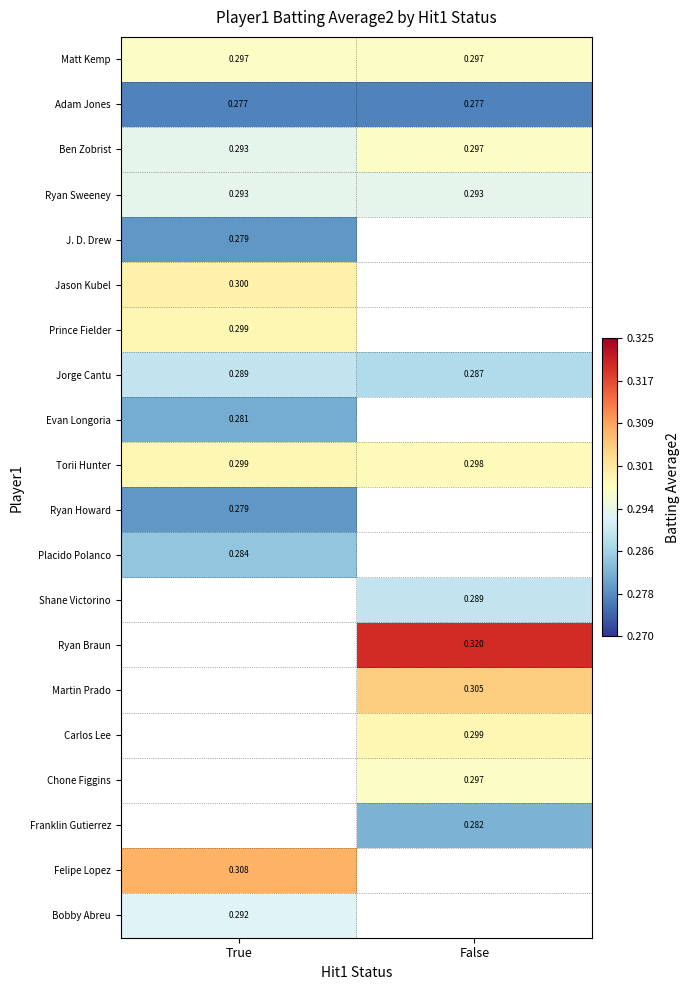

Is the value of Shane Victorino at False greater than the value of Ryan Howard at True?

Yes